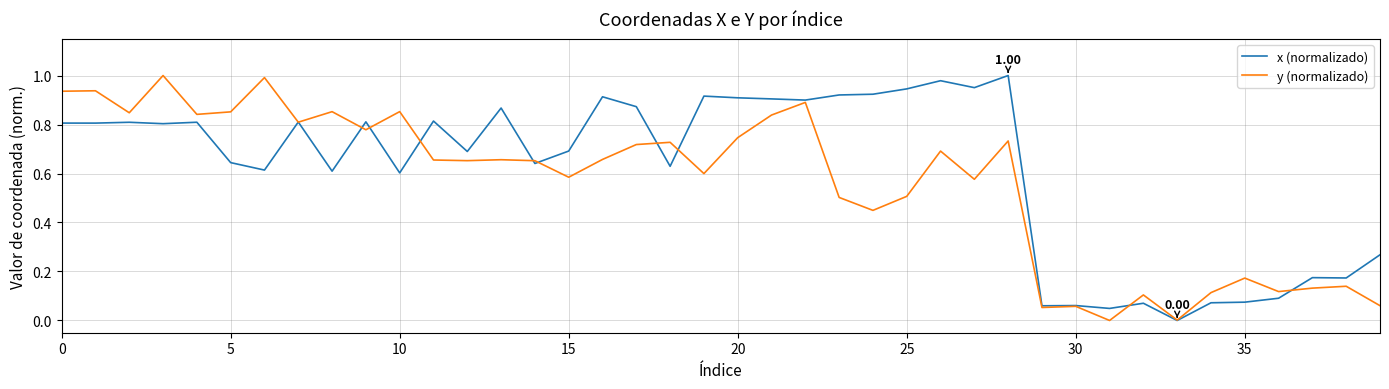

Which series has the largest total across all categories?

x (normalizado)